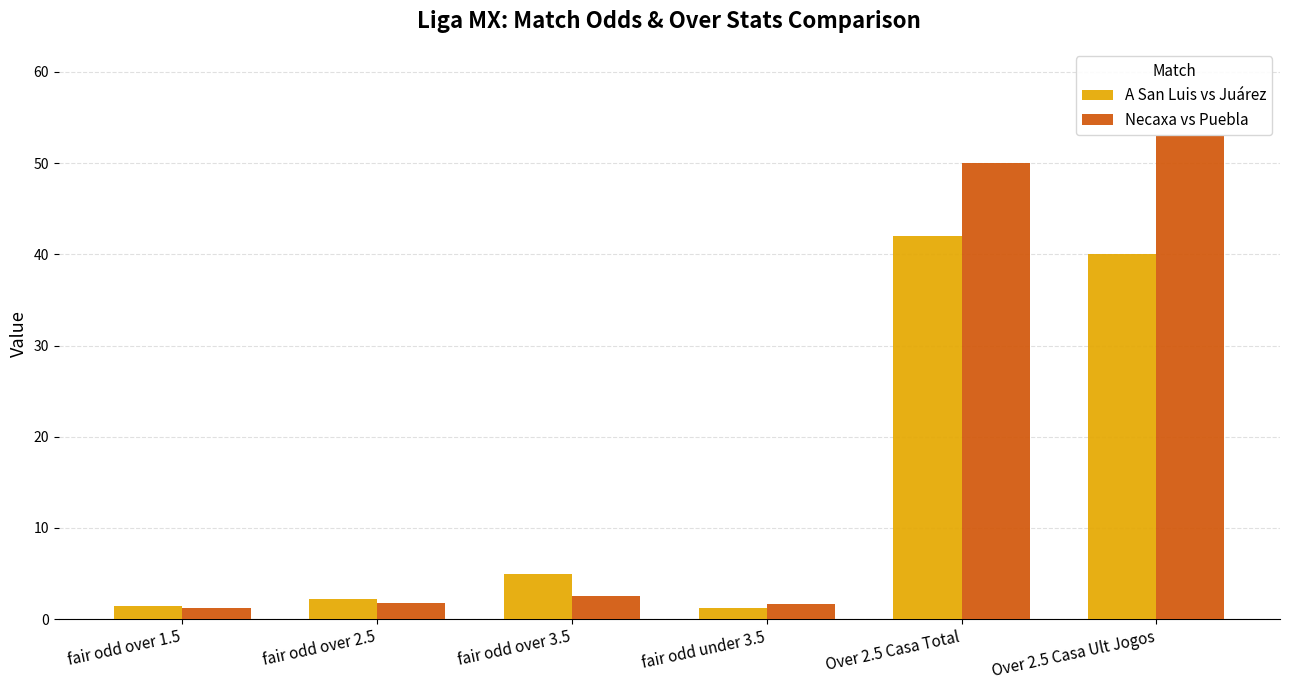

What is the spread (max minus min) of values at fair odd over 2.5?

0.4